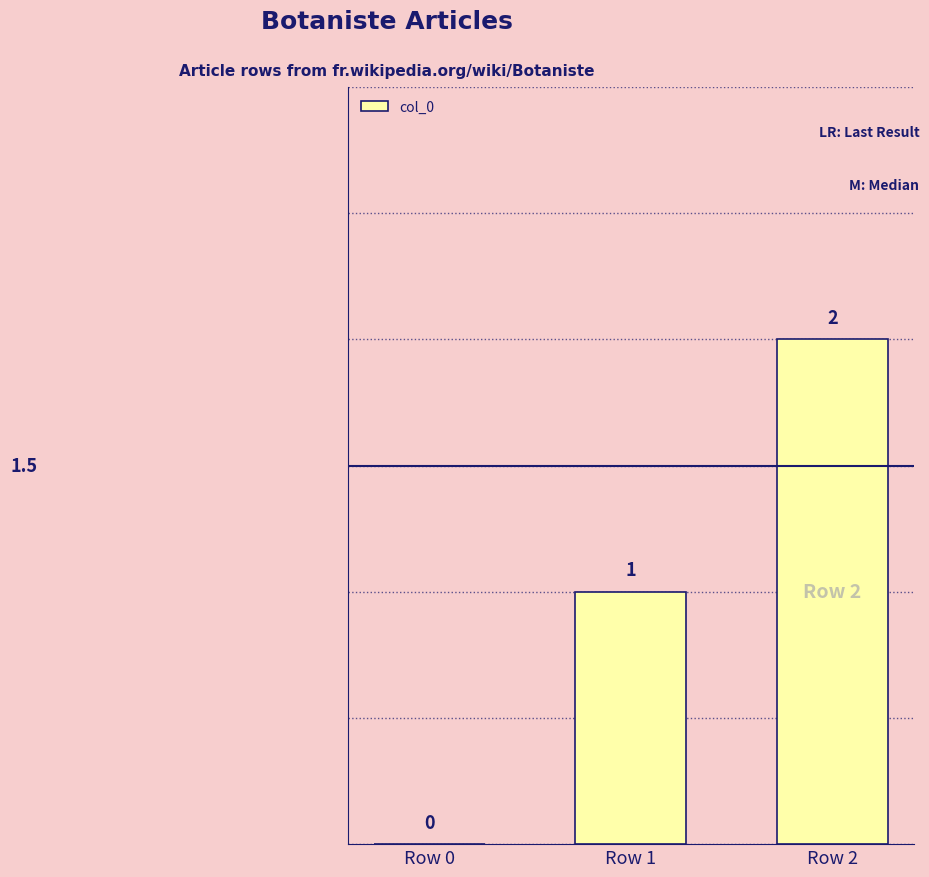

Are the bars horizontal?

No